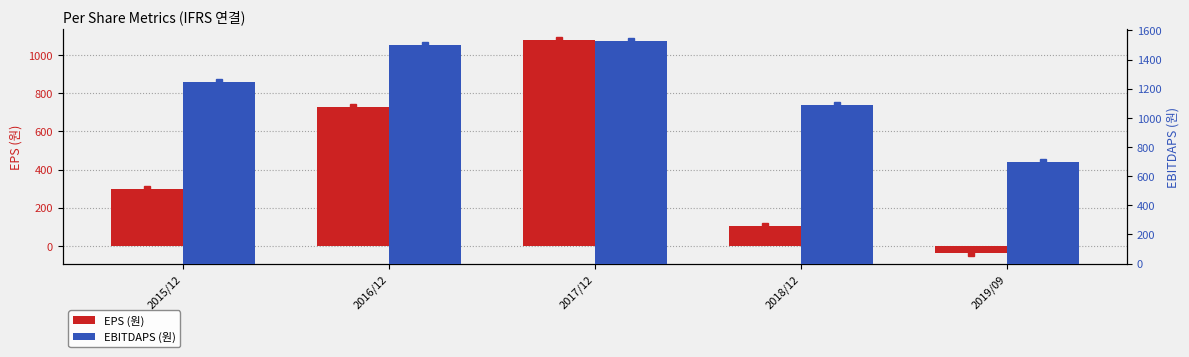

How many bars are there in each group?

2